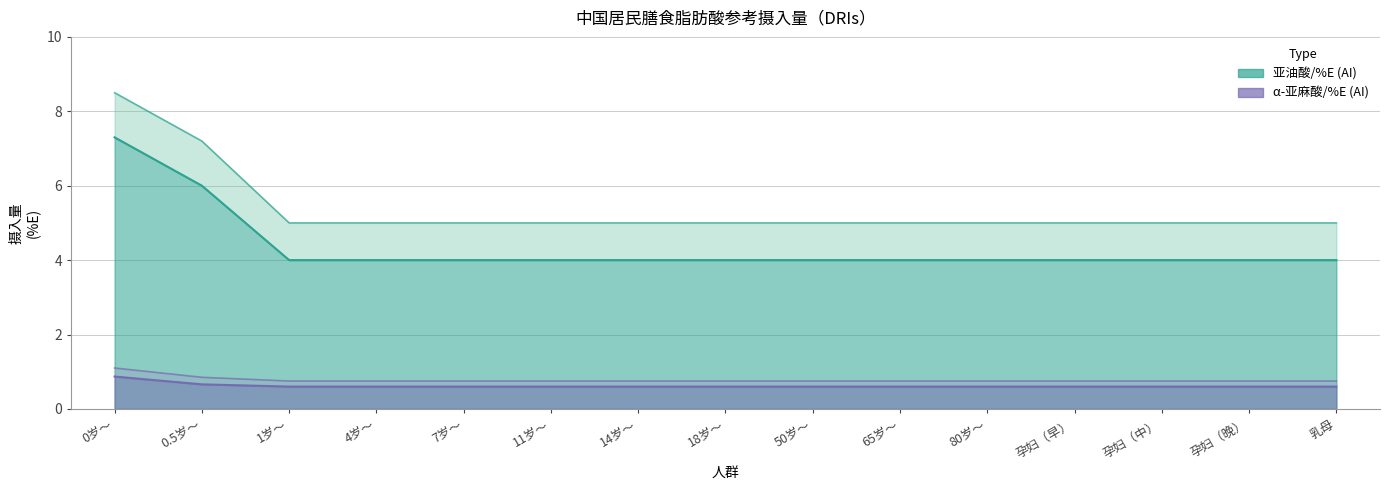

What is the label of the 3rd point from the right?

孕妇（中）